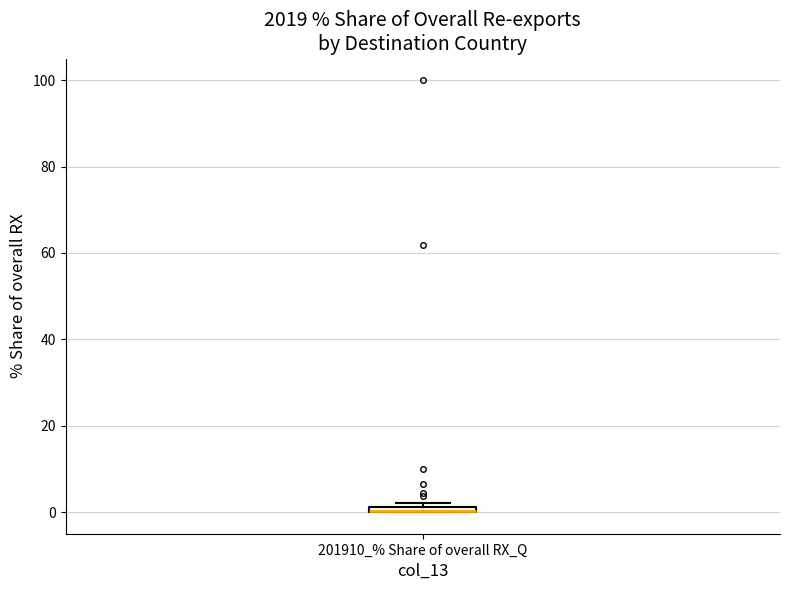

Where is the lower edge of the box for 201910_% Share of overall RX_Q on the y-axis? The values are not printed on the chart, so give them approximately, as read against the axis.

0